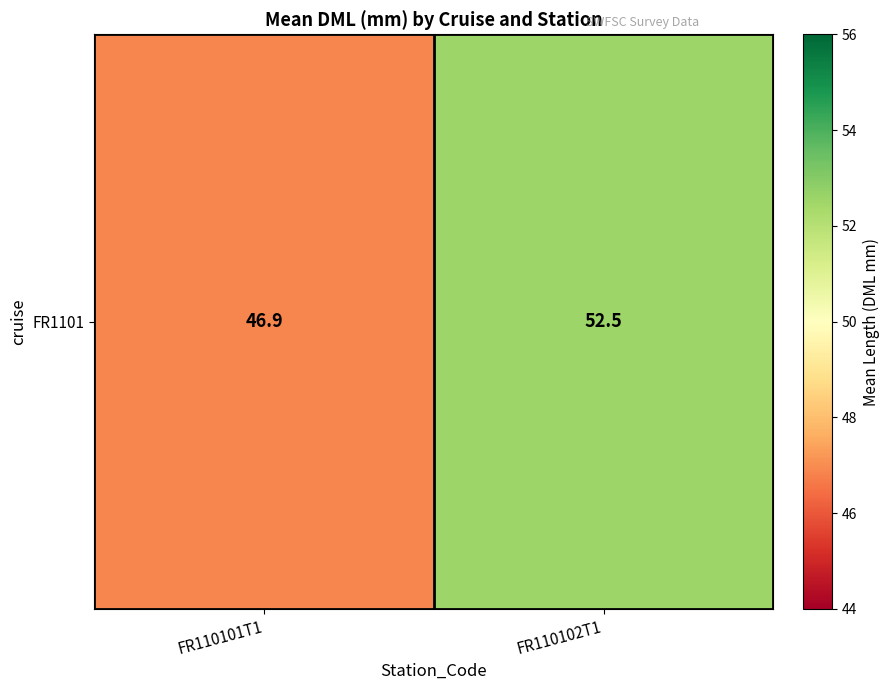

Reading left to right, extract all data points from this chart.

46.9	52.5